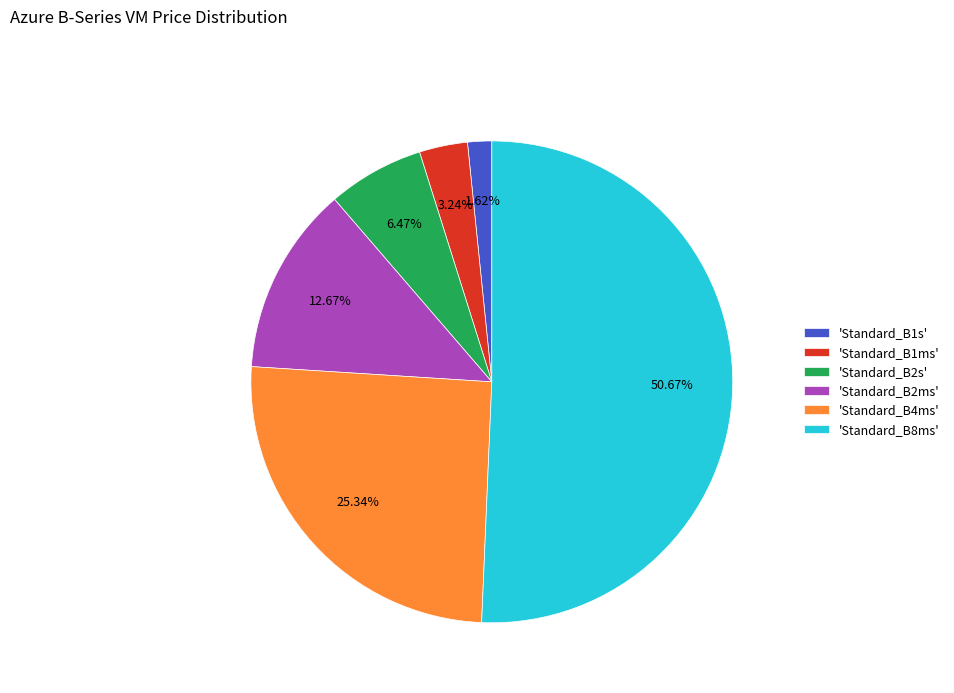

Is 'Standard_B2s' the majority of the pie?

No